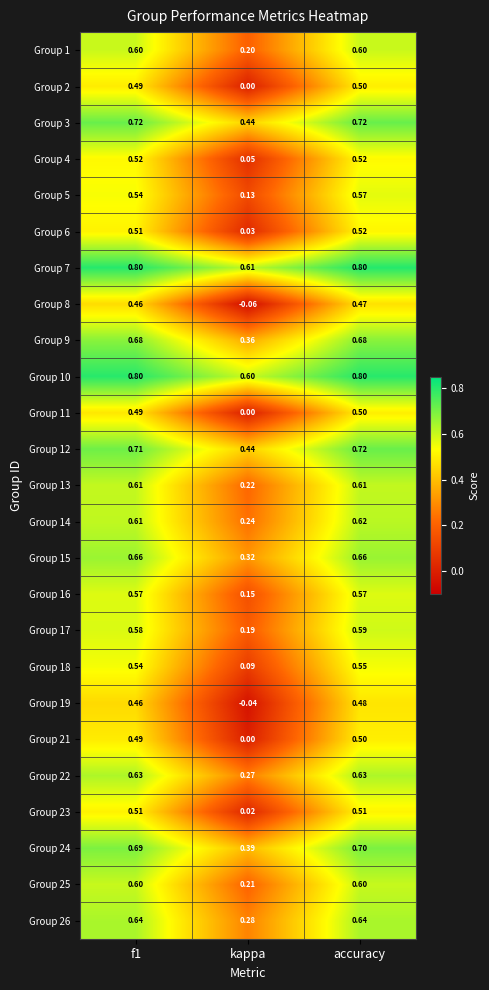

At which label is Group 6 closest to 0?

kappa